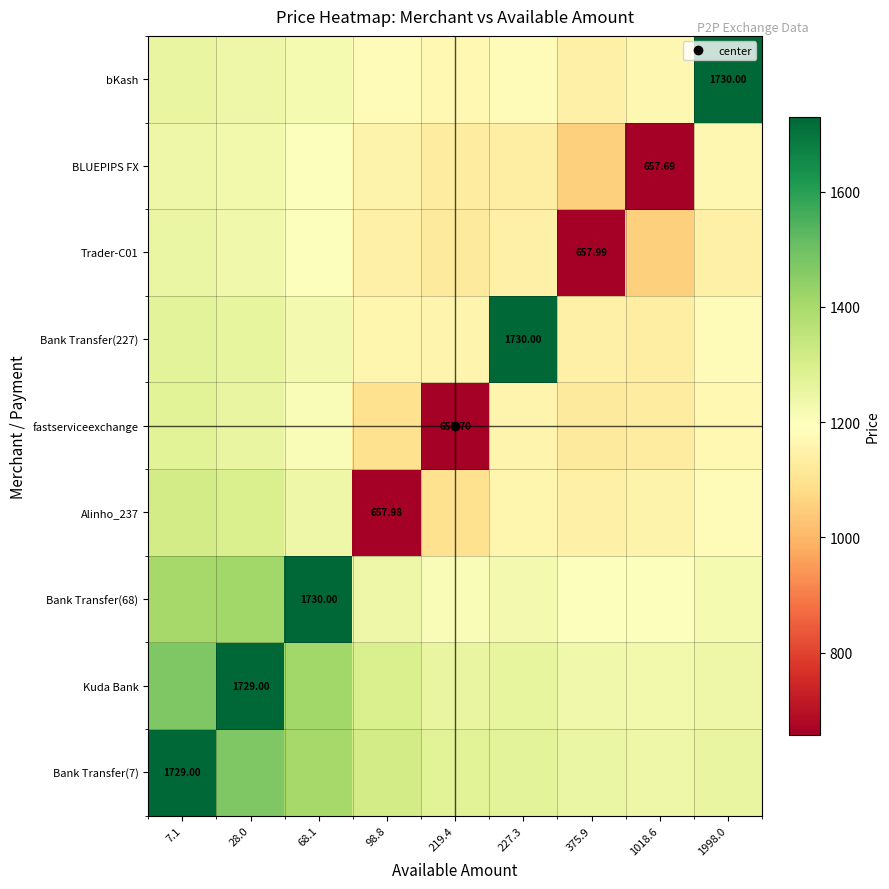

What is the difference between the maximum and minimum values in the bKash series?

584.7